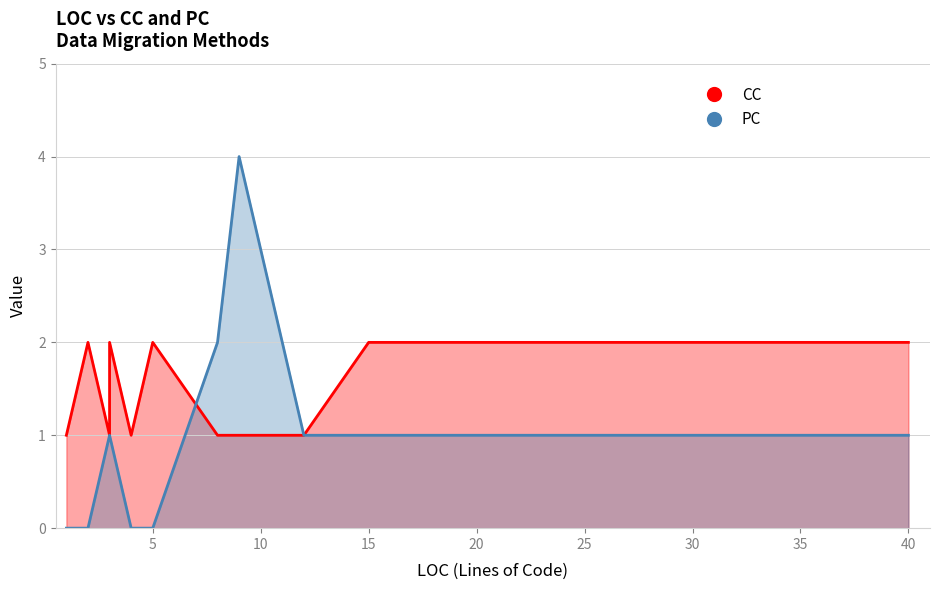

Where is the data nearest to the value 2?

8